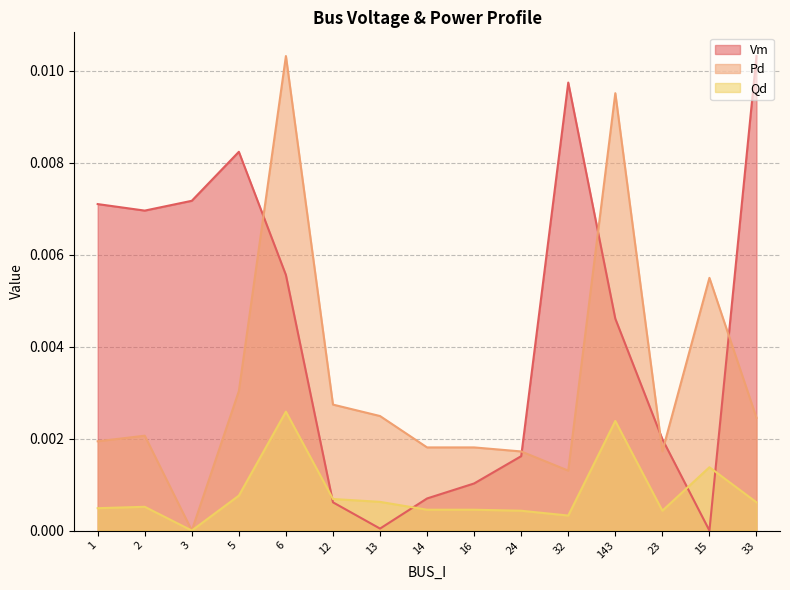

Between 32 and 6, which is larger?

32